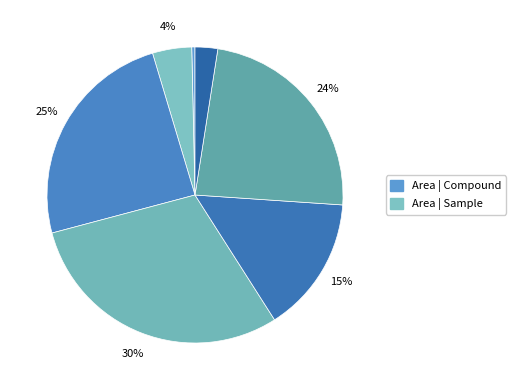

Is there any slice that represents more than half of the pie?

No